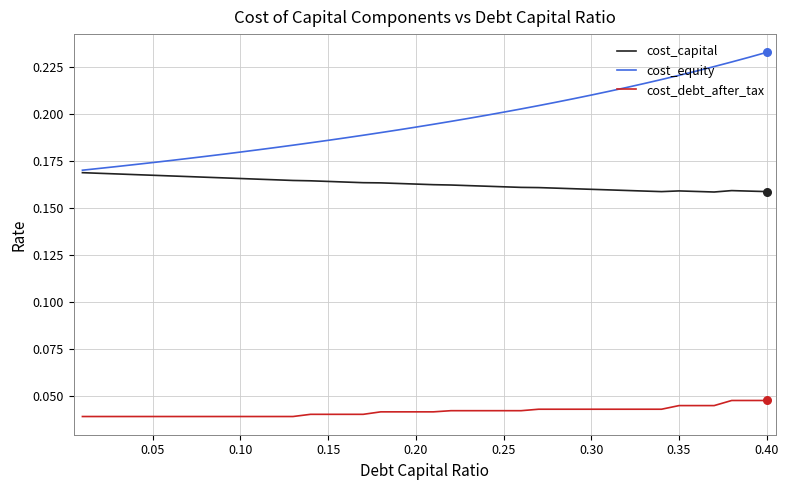

Which series has the largest range (max minus min)?

cost_equity